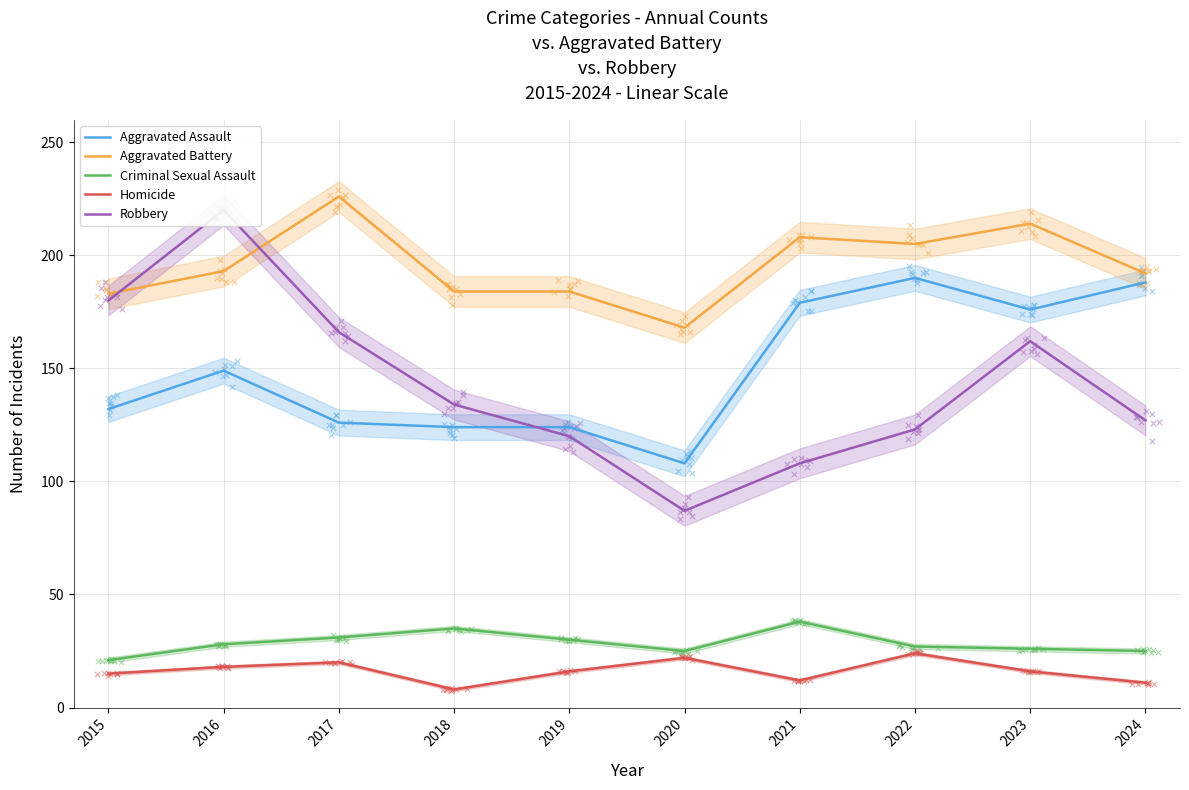

Which series reaches the maximum Y coordinate?

Aggravated Battery